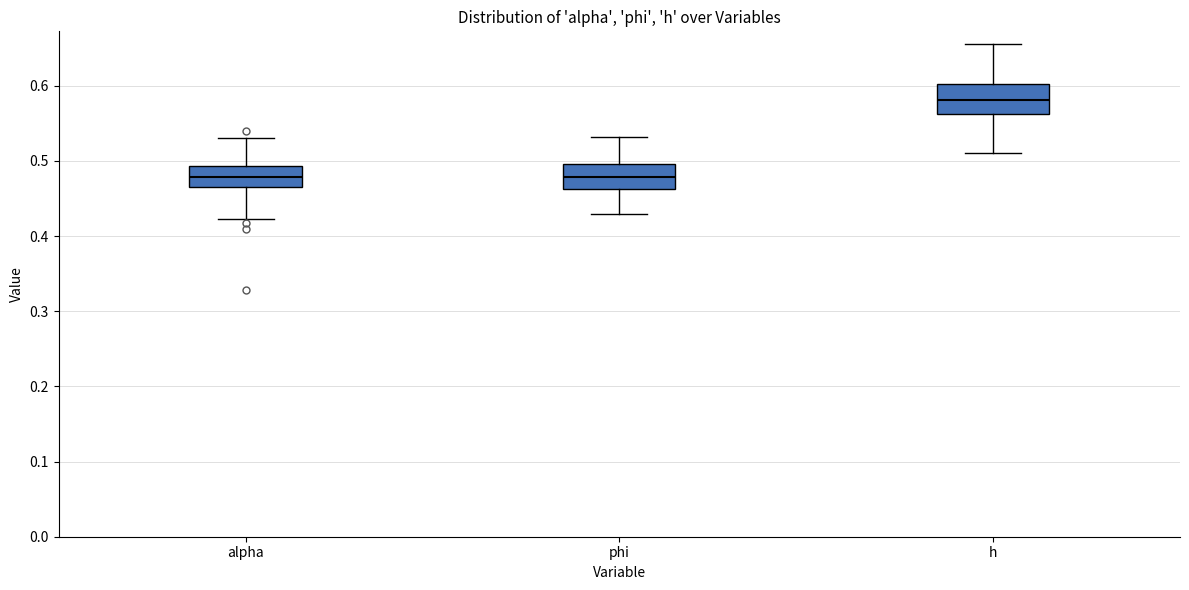

Which box's median line is the highest?

h